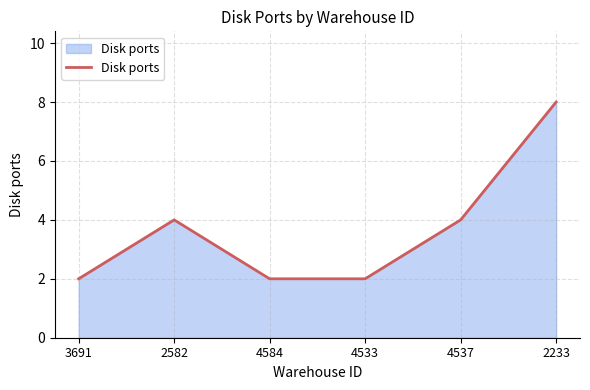

What is the approximate value at 4537?

4